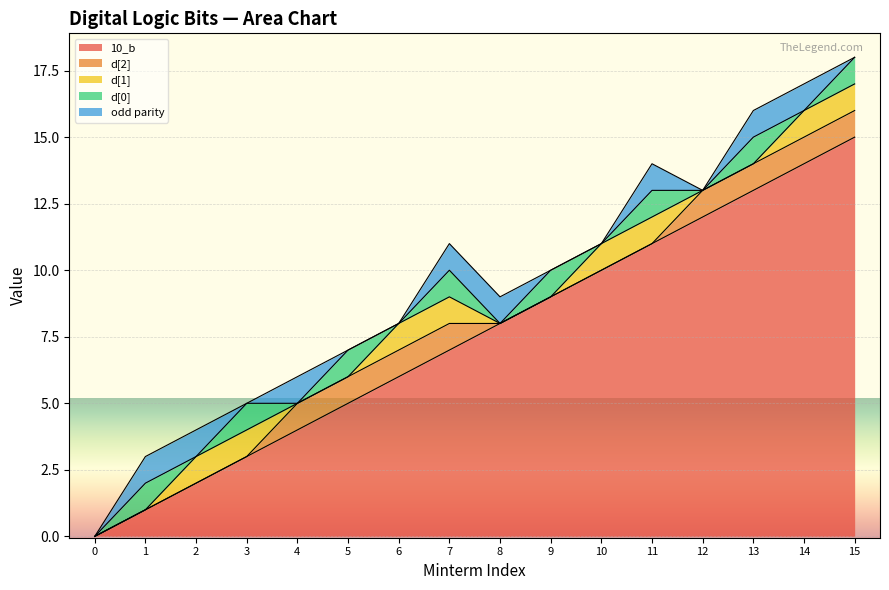

Reading right to left, extract all data points from this chart.

10_b: 15=15	14=14	13=13	12=12	11=11	10=10	9=9	8=8	7=7	6=6	5=5	4=4	3=3	2=2	1=1	0=0
d[2]: 15=1	14=1	13=1	12=1	11=0	10=0	9=0	8=0	7=1	6=1	5=1	4=1	3=0	2=0	1=0	0=0
d[1]: 15=1	14=1	13=0	12=0	11=1	10=1	9=0	8=0	7=1	6=1	5=0	4=0	3=1	2=1	1=0	0=0
d[0]: 15=1	14=0	13=1	12=0	11=1	10=0	9=1	8=0	7=1	6=0	5=1	4=0	3=1	2=0	1=1	0=0
odd parity: 15=0	14=1	13=1	12=0	11=1	10=0	9=0	8=1	7=1	6=0	5=0	4=1	3=0	2=1	1=1	0=0